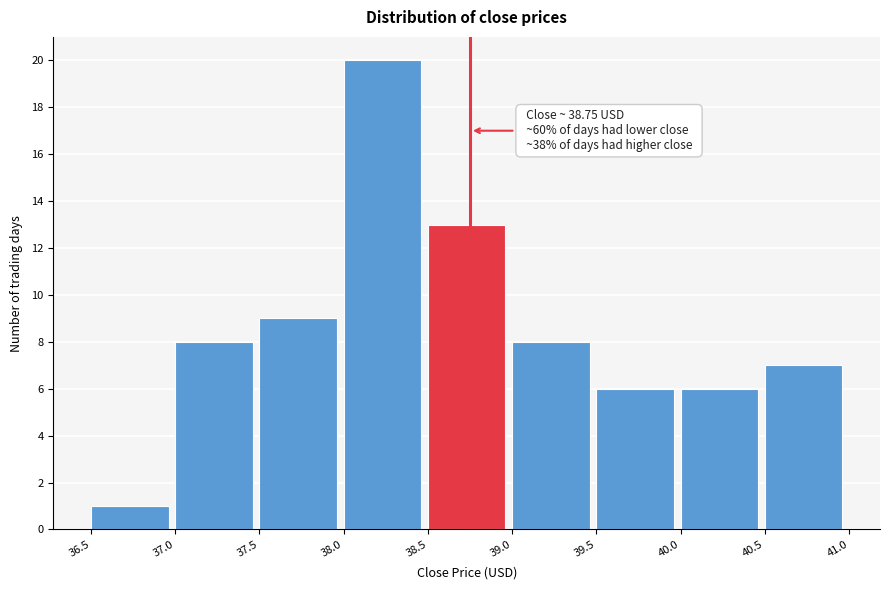

Over which range of the x-axis is the bar tallest?

38.0 to 38.5